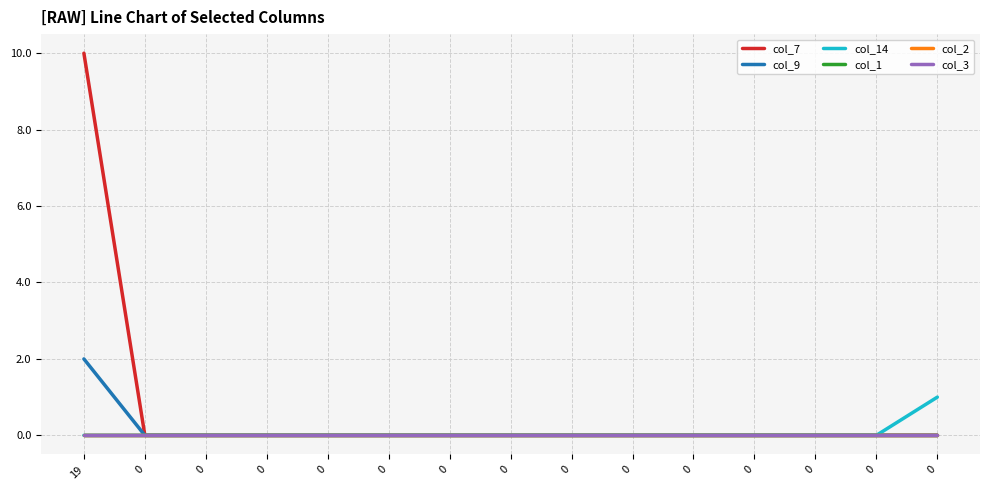

True or false: col_14 has more than 2 points higher than both neighbors.

False